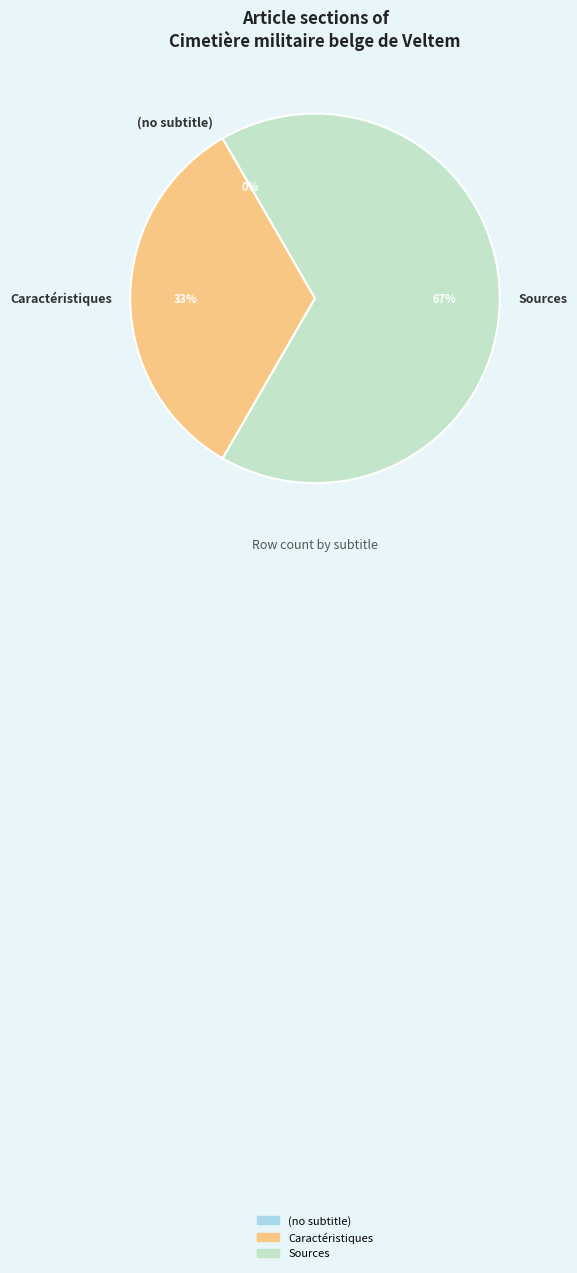

Is there a majority slice in this chart?

Yes